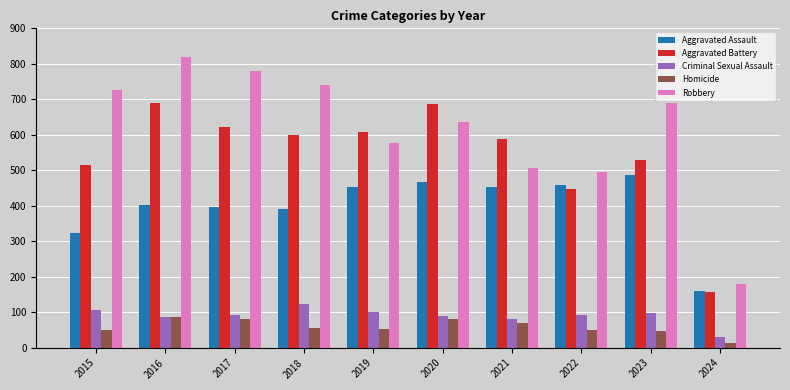

What are all the series names shown in the legend?

Aggravated Assault, Aggravated Battery, Criminal Sexual Assault, Homicide, Robbery